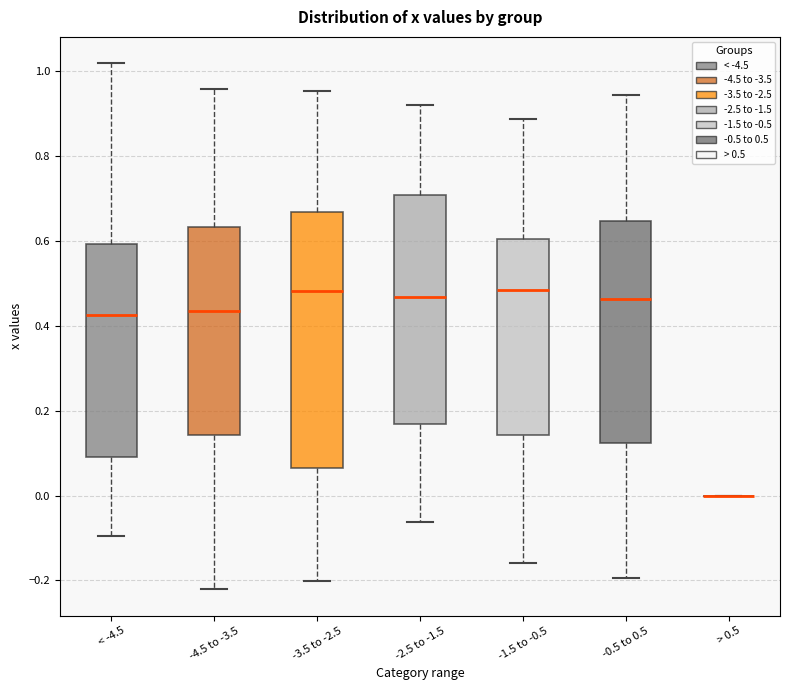

Reading left to right, transcribe this box plot: for each box, give where its median line is, the range the box spans, and where its two whiskers end, as read against the y-axis. The values are not printed on the chart, so give them approximately, as read against the axis.

< -4.5: median 0.42, box 0.10 to 0.60, whiskers -0.10 to 1.02
-4.5 to -3.5: median 0.44, box 0.14 to 0.64, whiskers -0.22 to 0.96
-3.5 to -2.5: median 0.48, box 0.06 to 0.66, whiskers -0.20 to 0.96
-2.5 to -1.5: median 0.46, box 0.16 to 0.70, whiskers -0.06 to 0.92
-1.5 to -0.5: median 0.48, box 0.14 to 0.60, whiskers -0.16 to 0.88
-0.5 to 0.5: median 0.46, box 0.12 to 0.64, whiskers -0.20 to 0.94
> 0.5: box collapsed to a line at 0.00, whiskers 0.00 to 0.00